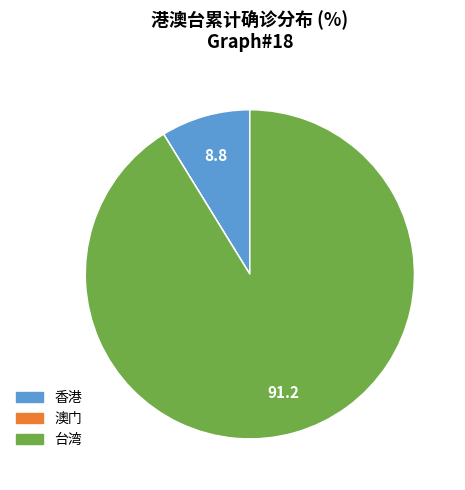

True or false: 台湾 accounts for 91% of the total.

True